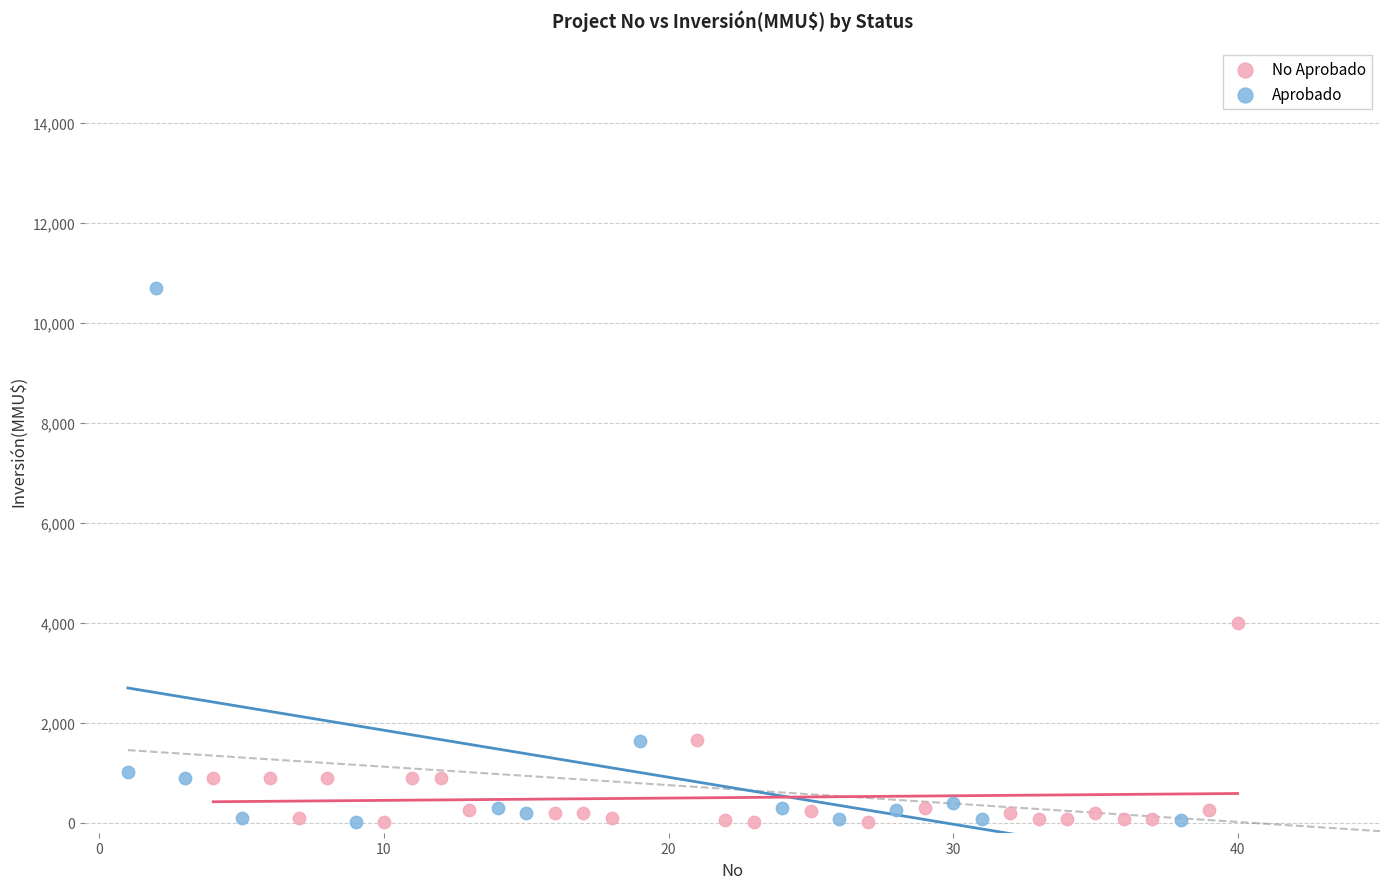

Which series has the widest spread of Y values?

Aprobado